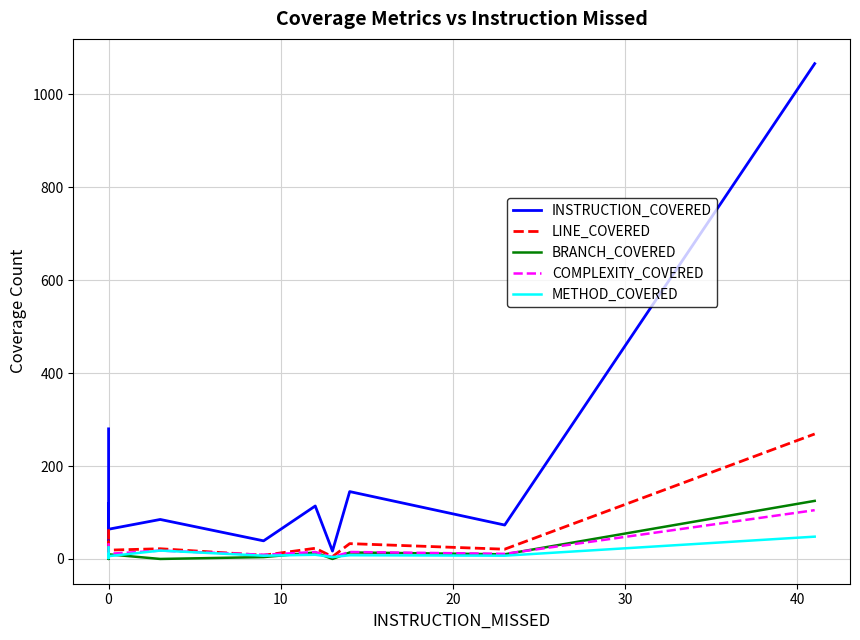

What is the spread (max minus min) of values at 10?

39